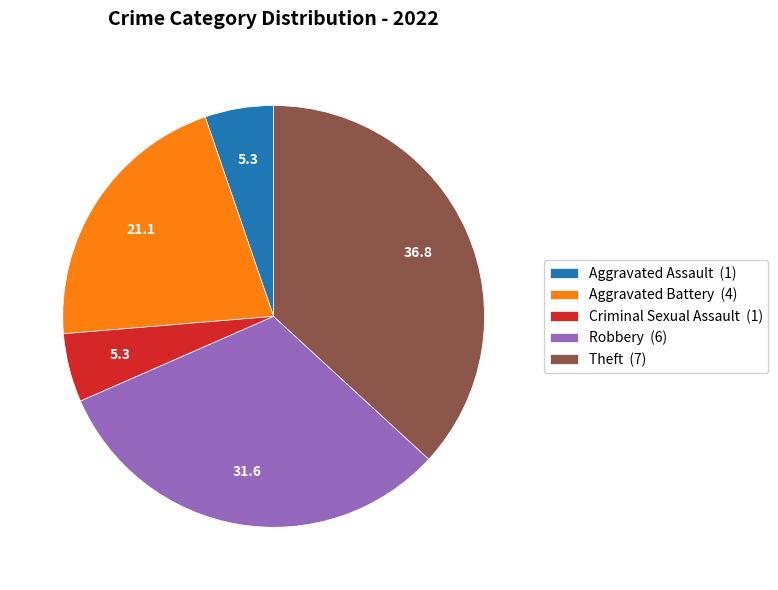

How many slices are in this pie chart?

5